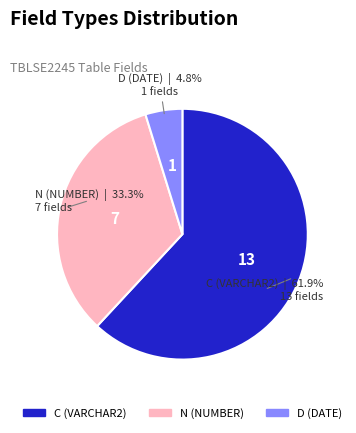

Is there a majority slice in this chart?

Yes